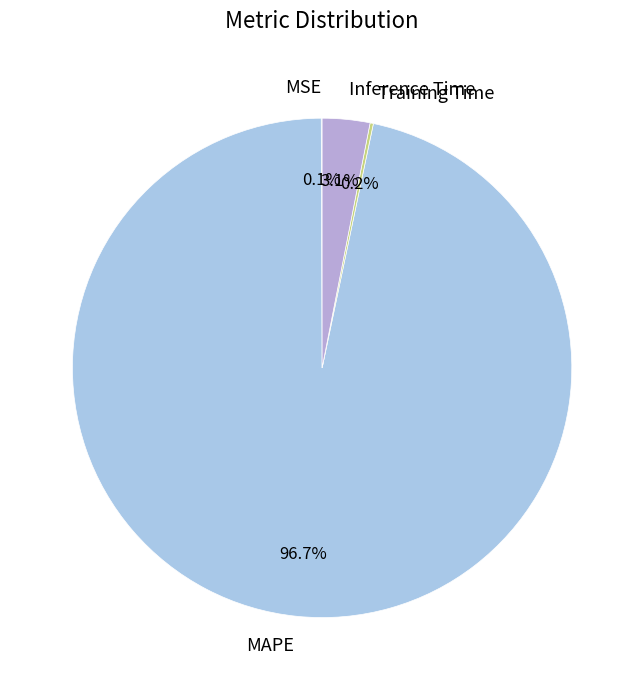

Is there any slice that represents more than half of the pie?

Yes